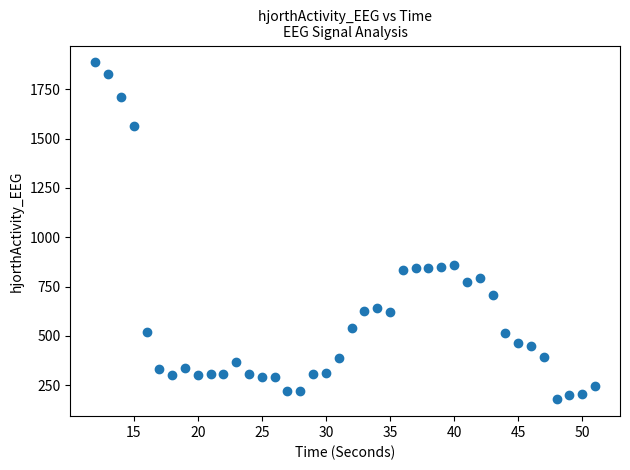

What is the range of X values (max minus min)?

39.0